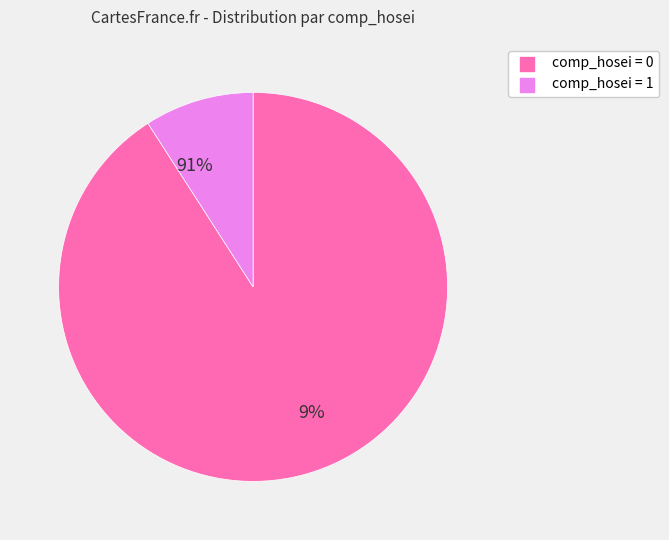

Is the sum of comp_hosei_1 and comp_hosei_0 greater than half?

Yes